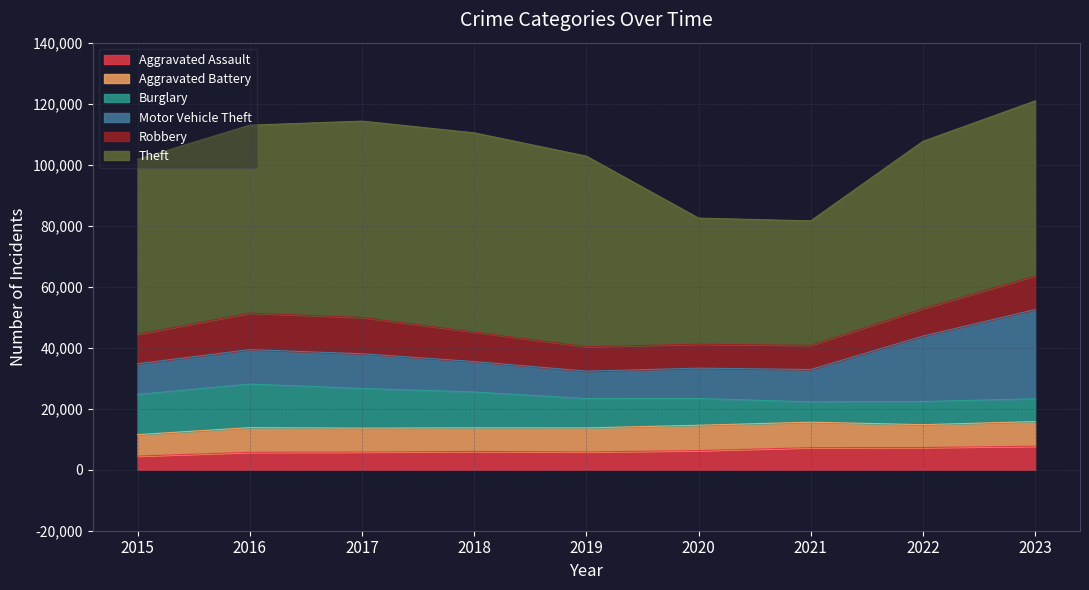

List the series in order of their peak value, highest first.

Theft, Motor Vehicle Theft, Burglary, Robbery, Aggravated Battery, Aggravated Assault